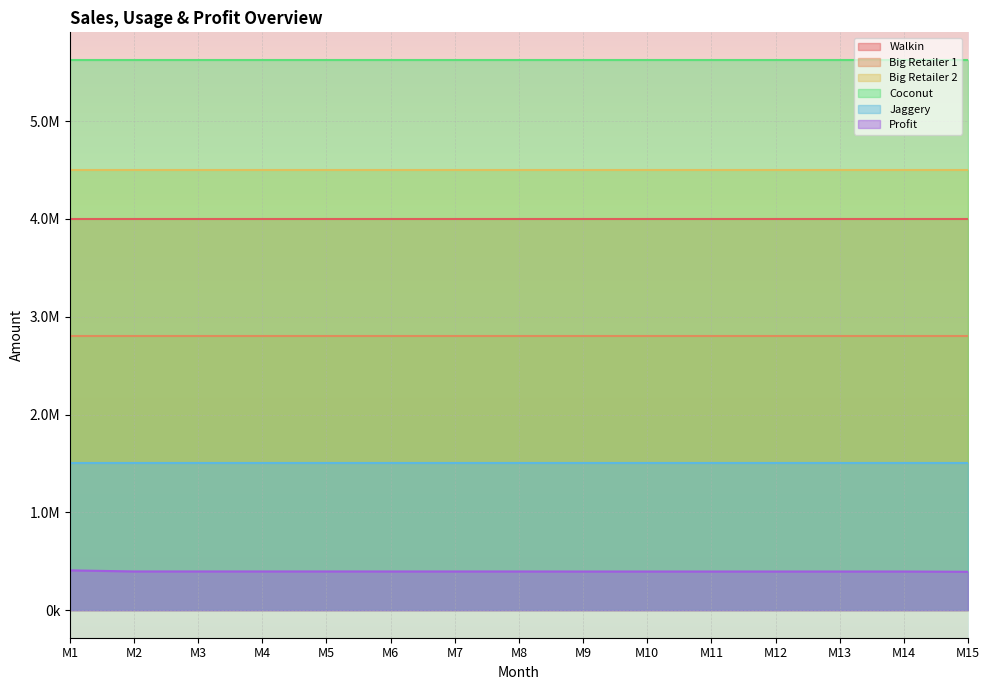

What is the smallest value displayed?

392658